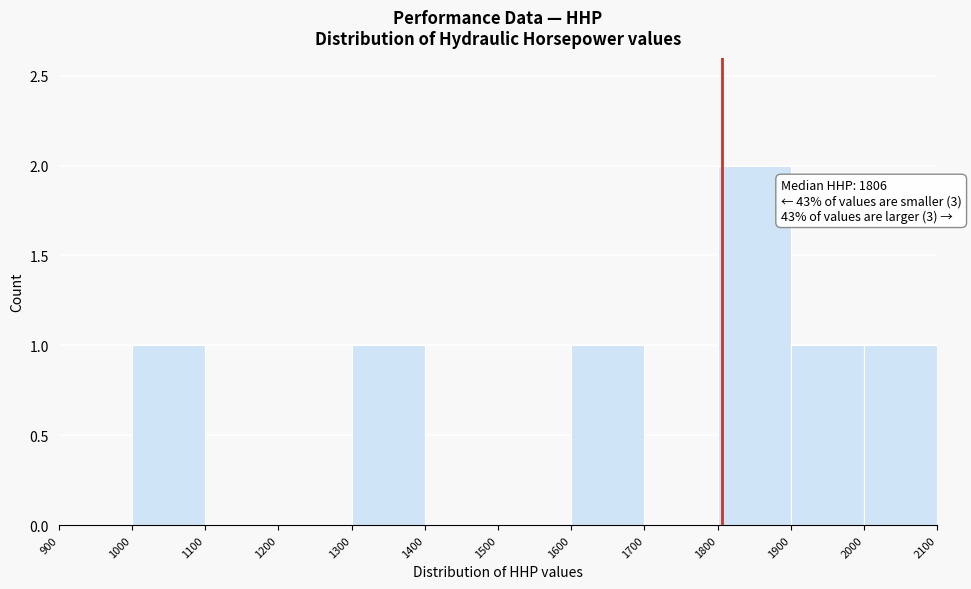

Which range on the x-axis has the tallest bar?

1800 to 1900